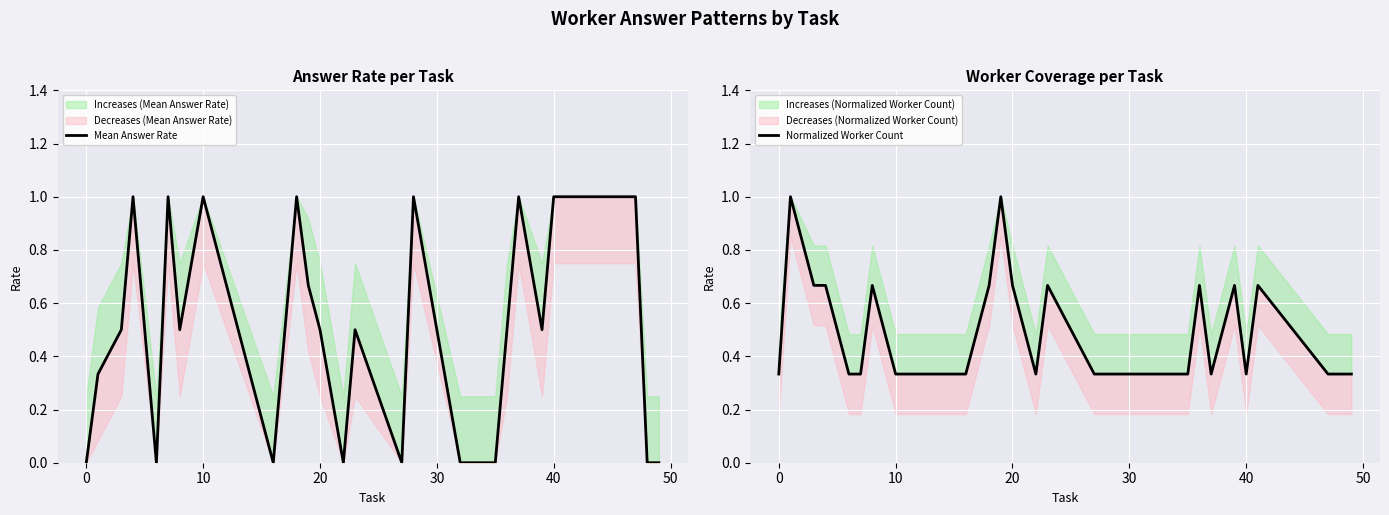

How many positive values does the Mean Answer Rate series have?

17